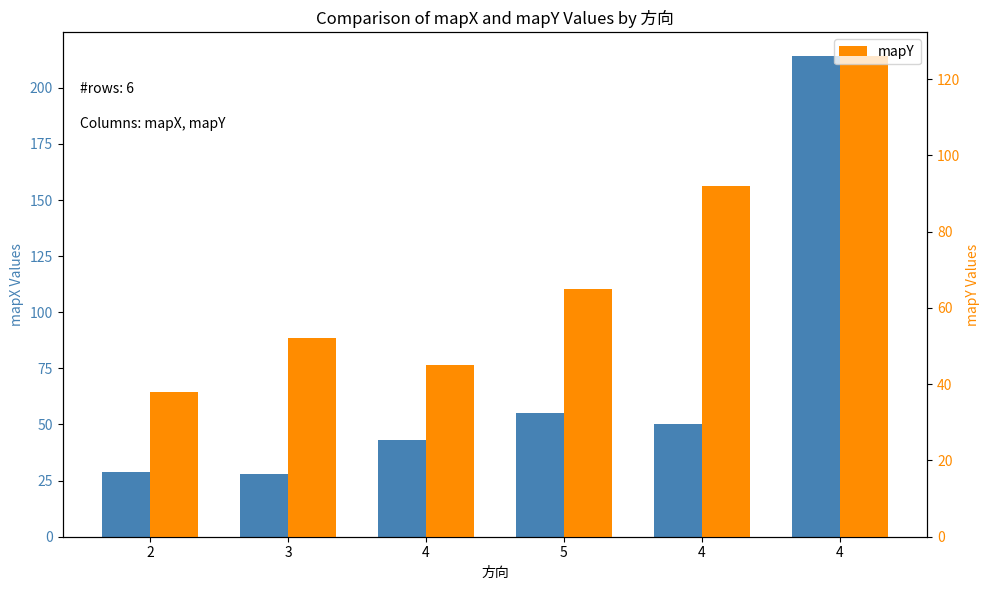

Reading left to right, list all the values displayed in this chart.

mapX: 29	28	43	55	50	214
mapY: 38	52	45	65	92	126